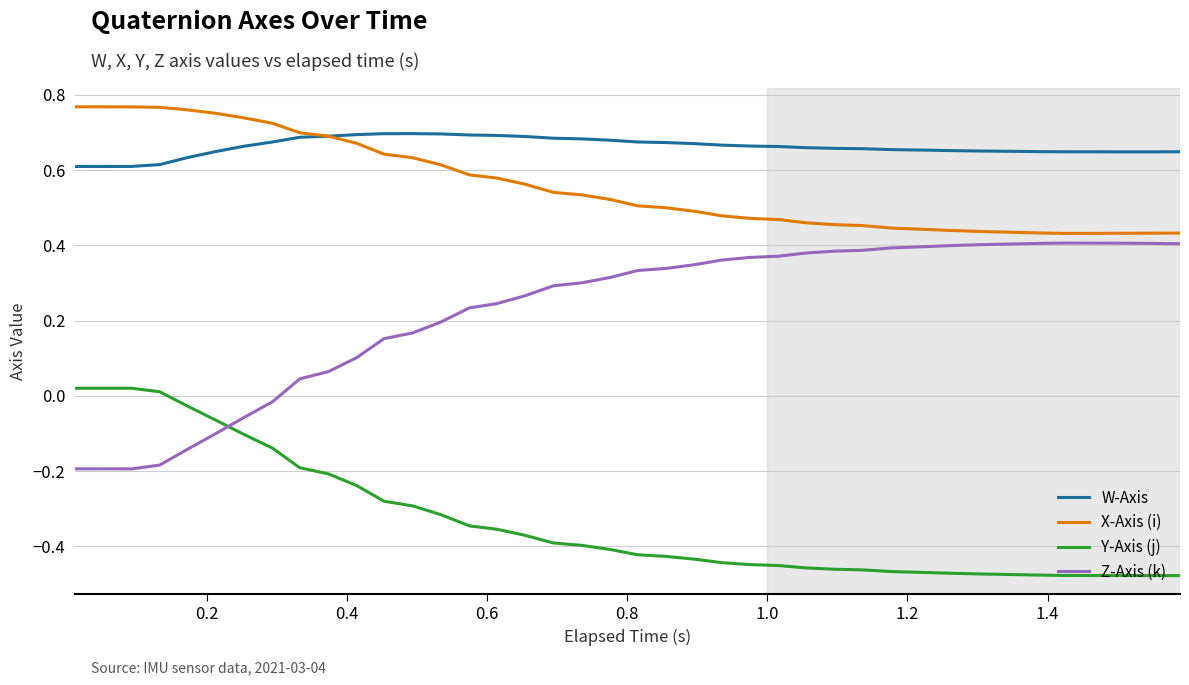

Which series has the largest total across all categories?

W-Axis